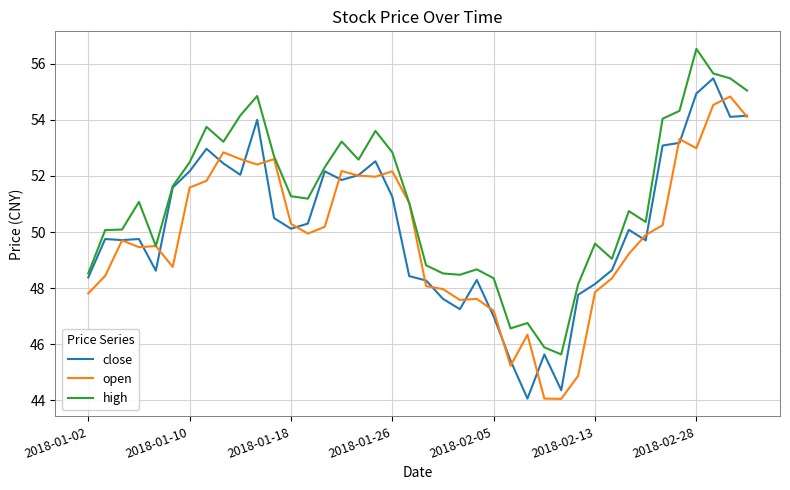

How many lines are shown in the chart?

3